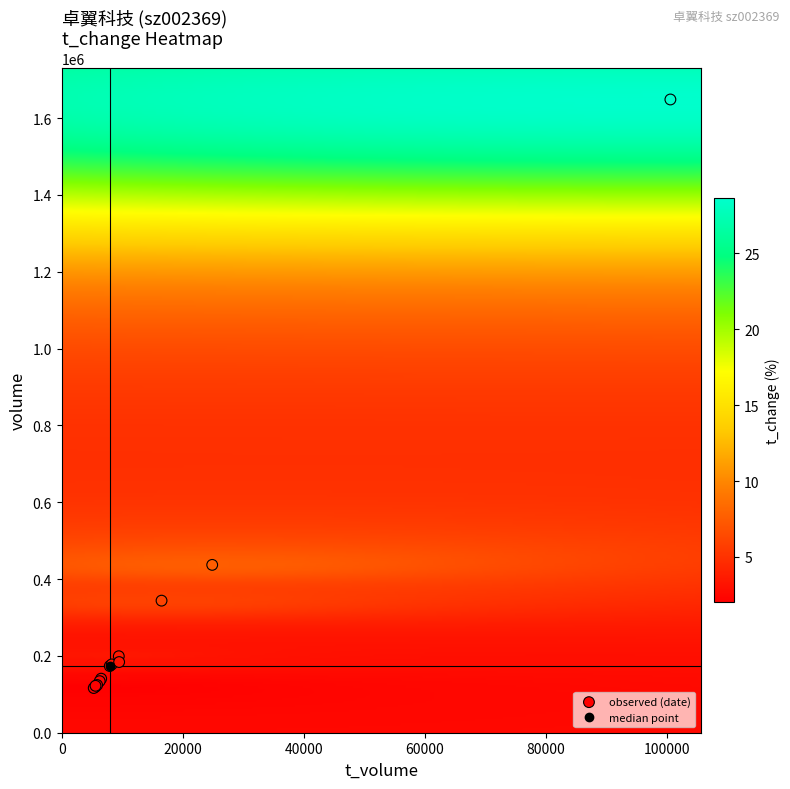

What Y value in the scatter plot is closest to 882340?

436896